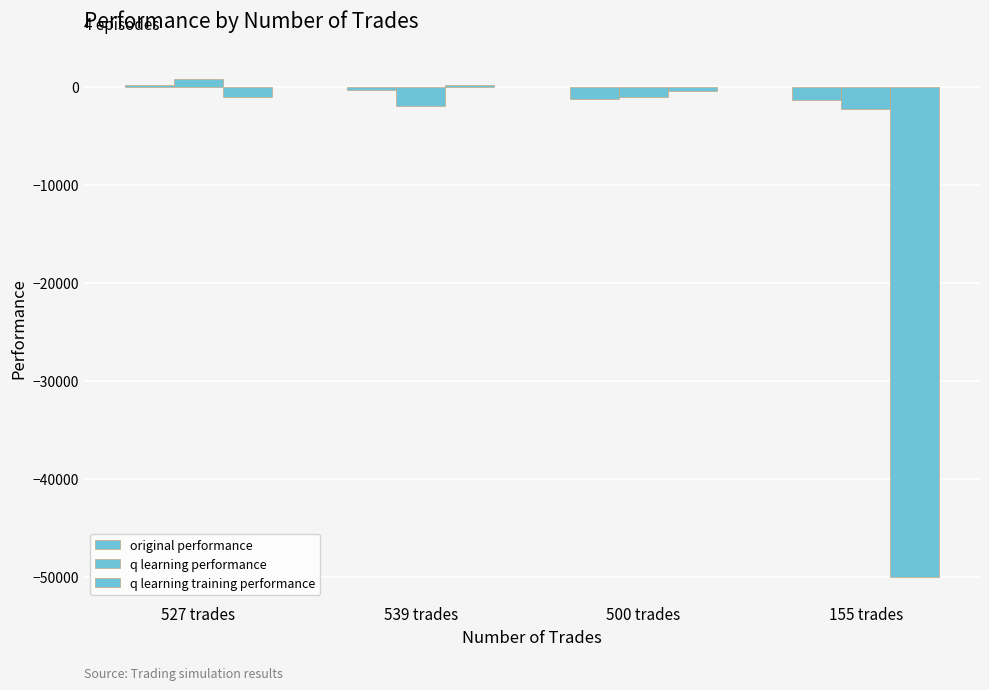

Are the bars horizontal?

No